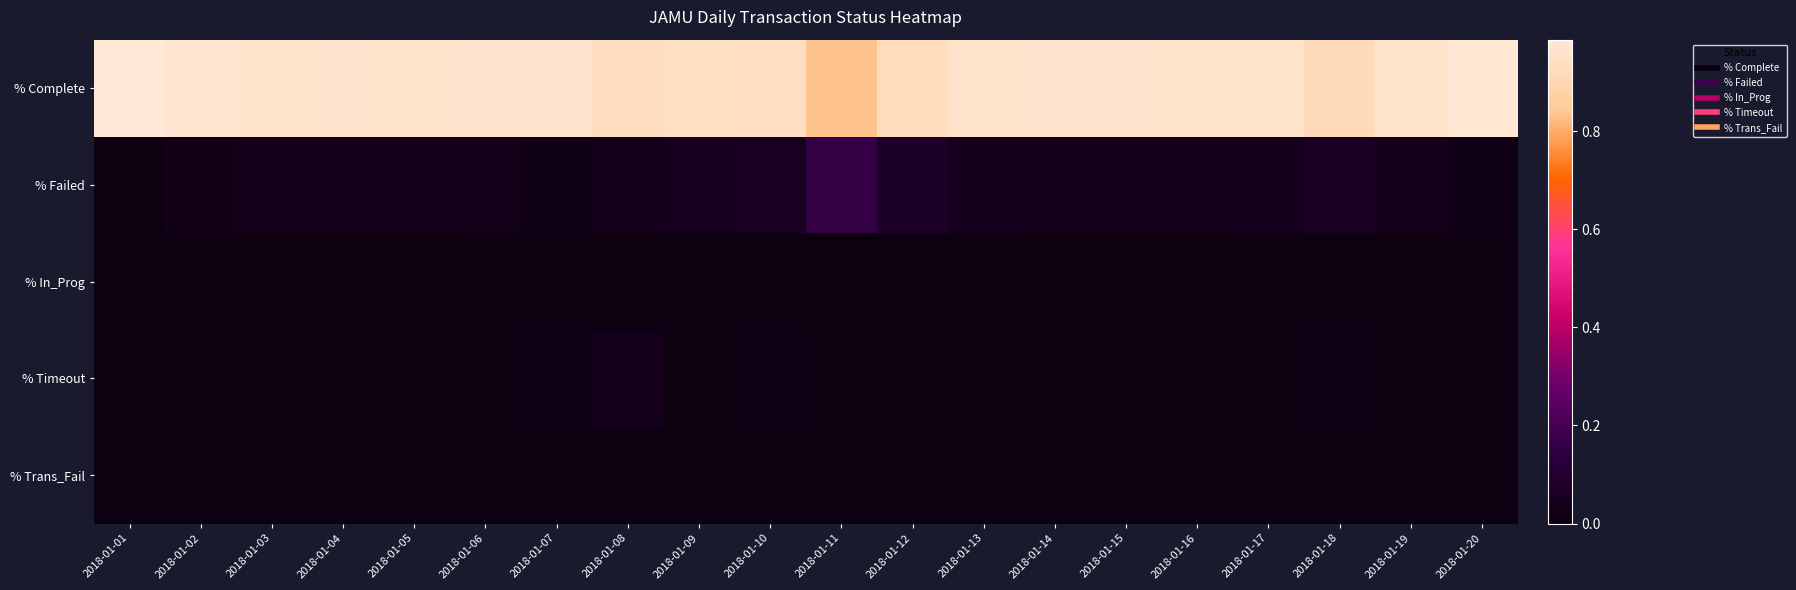

What is the spread (max minus min) of values at 2018-01-12?

0.9